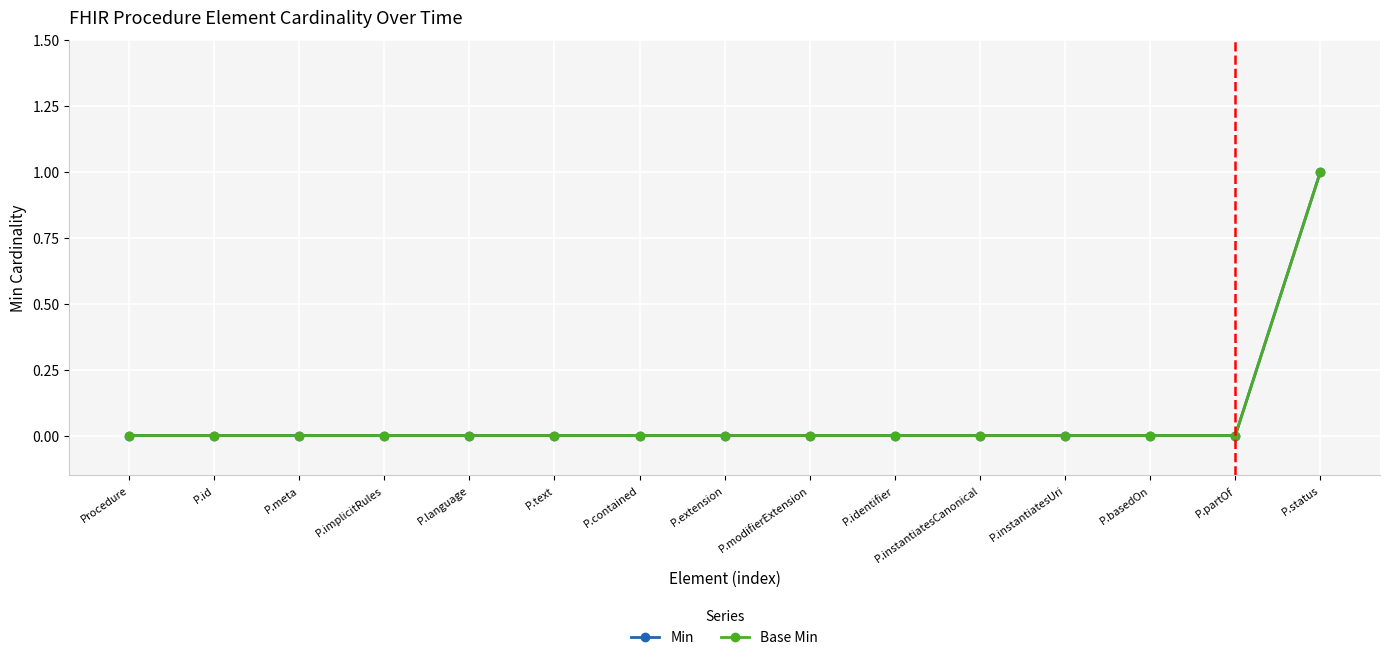

Rank the series by their maximum value, from lowest to highest.

Min, Base Min